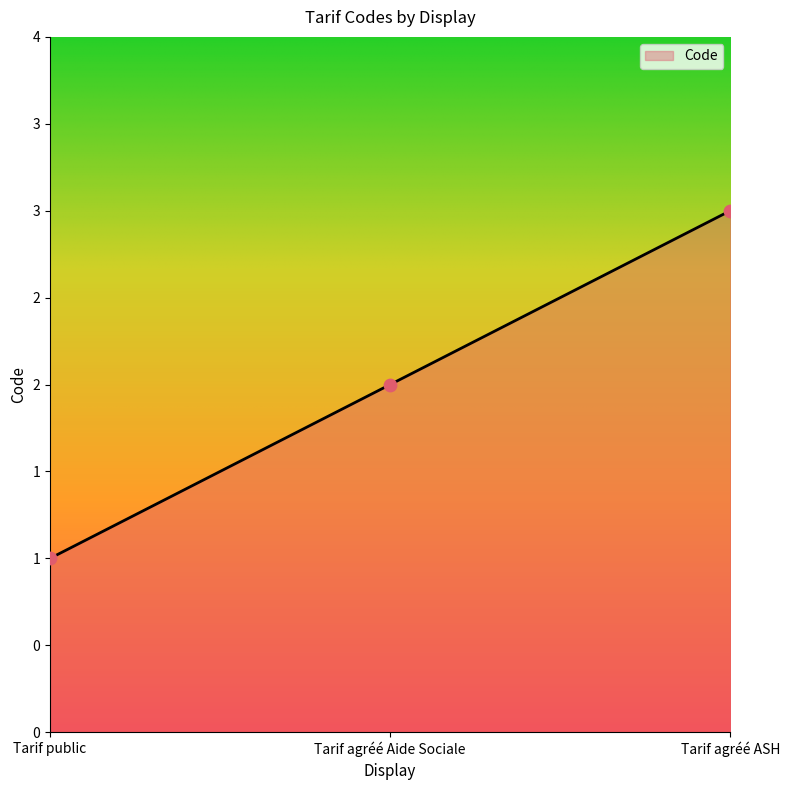

Approximately how many times larger is the value at Tarif agréé Aide Sociale compared to Tarif public?

2.0